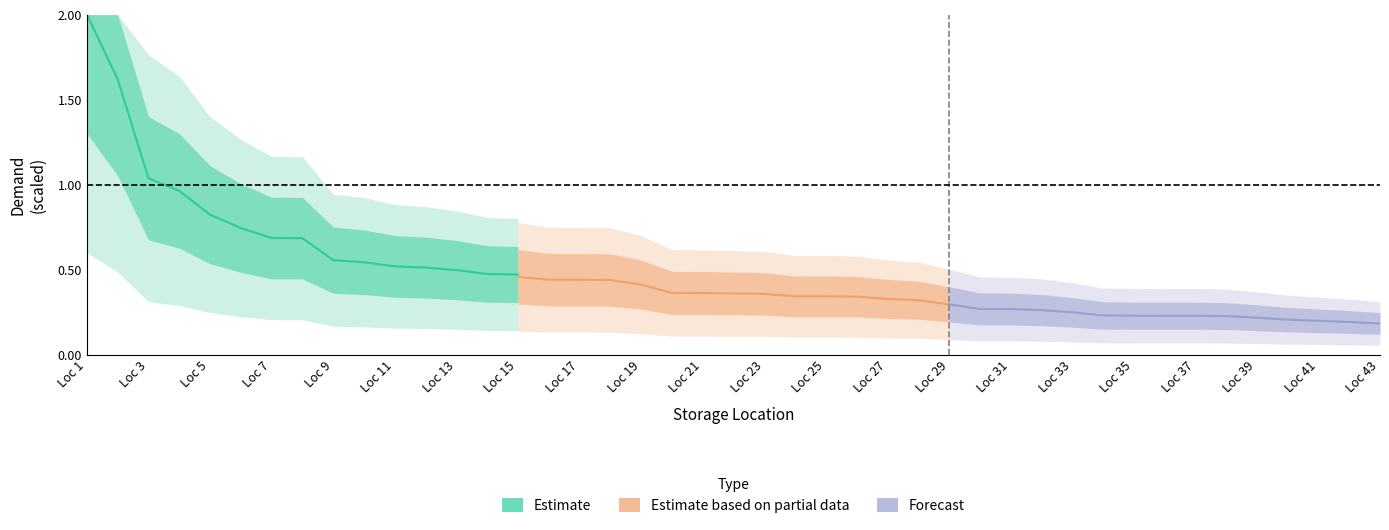

Which category has the highest value in the Estimate series?

Loc 1